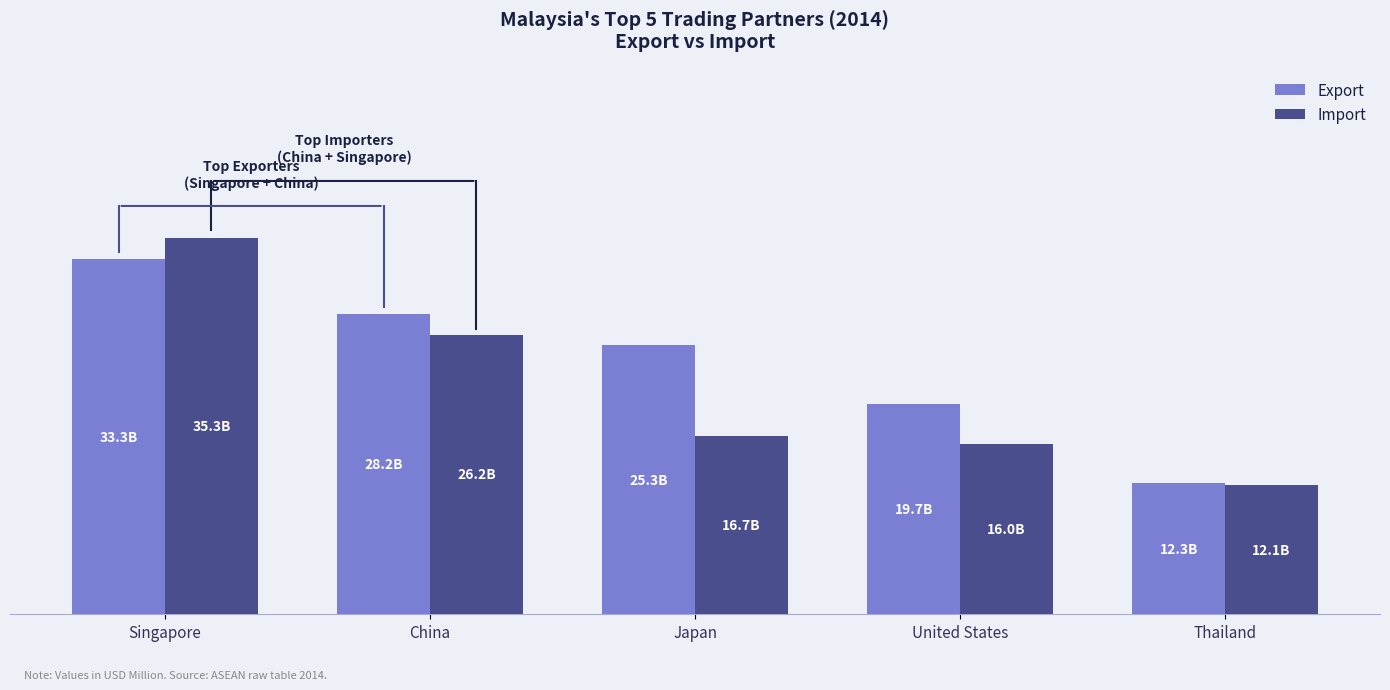

Are the bars grouped side by side (vs. stacked)?

Yes